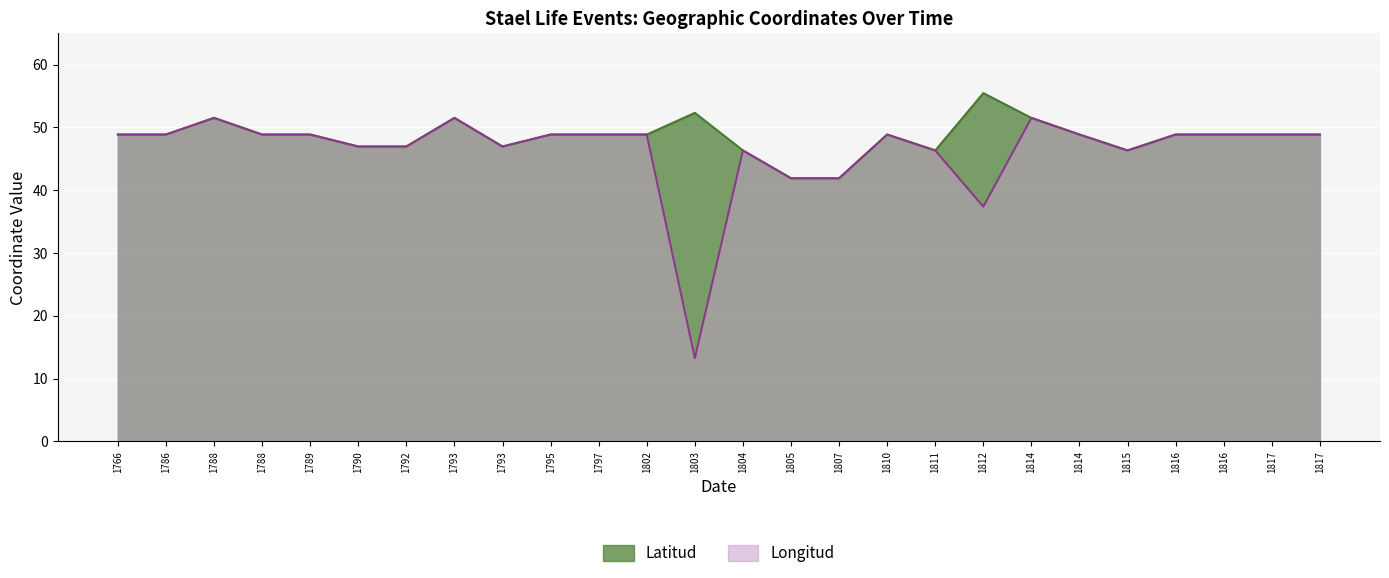

Does the chart display data point markers on the line(s)?

No